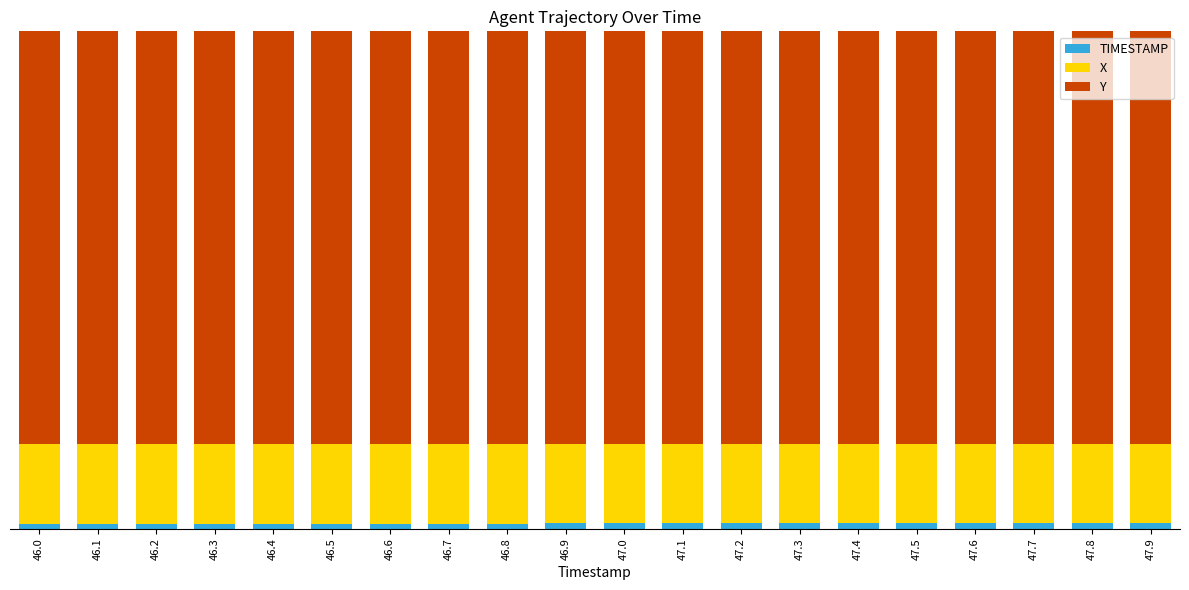

Rank the series at 46.5 from highest to lowest value.

Y, X, TIMESTAMP